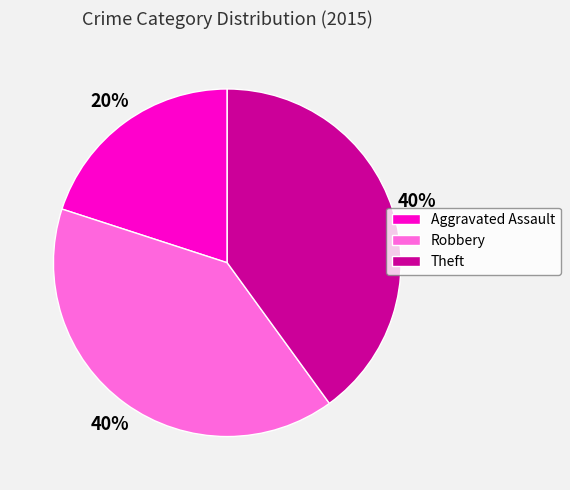

What is the ratio of the value at Aggravated Assault to the value at Robbery?

0.5